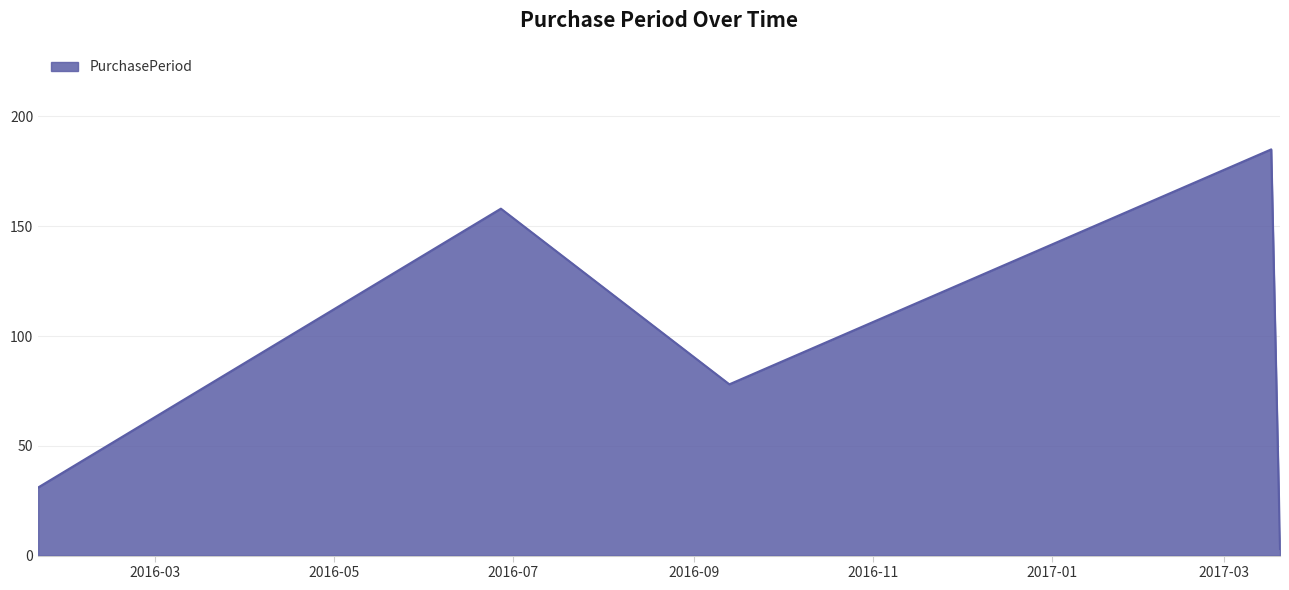

What is the difference between the maximum and second lowest values?

154